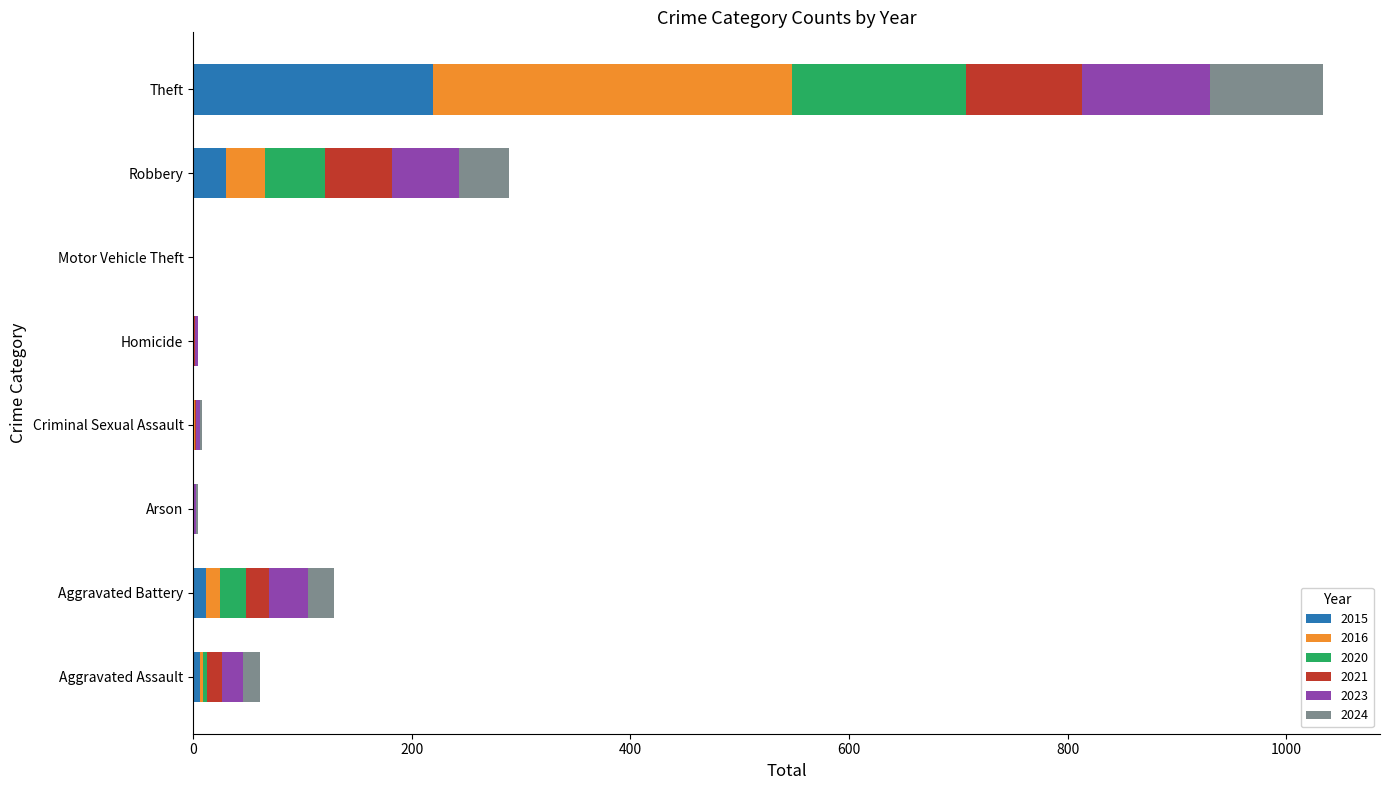

At which category is the sum across all series the highest?

Theft